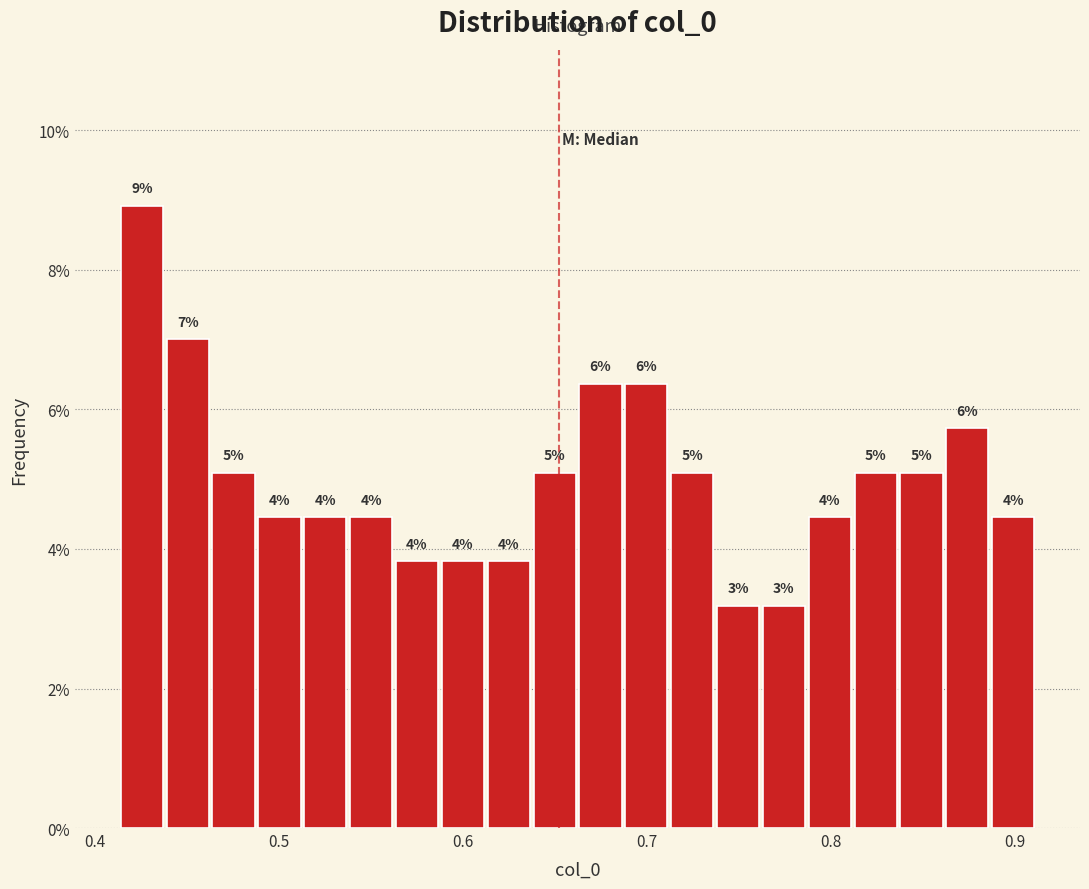

Read against the x-axis, roughly where is the centre of the tallest bar?

0.43